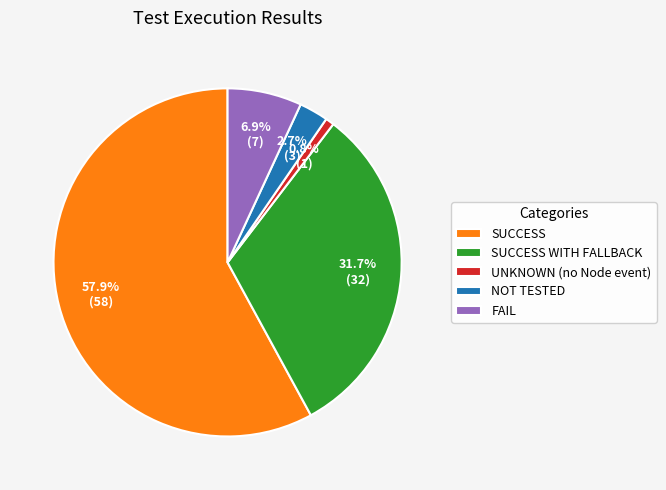

What percentage is the UNKNOWN (no Node event) slice, to the nearest percent?

1%